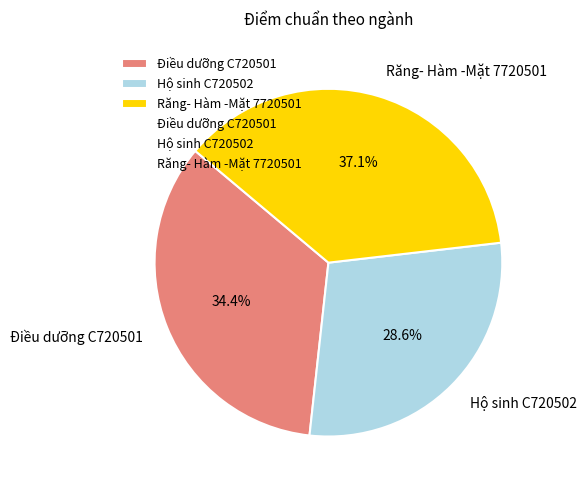

Combined, do Điều dưỡng C720501 and Hộ sinh C720502 account for over 50%?

Yes